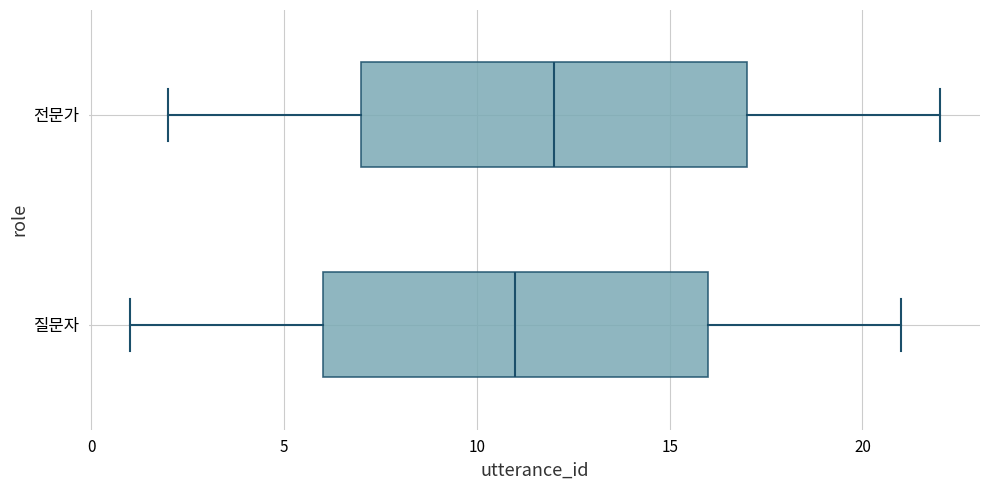

Where does the left whisker of the box for 질문자 end on the x-axis? The values are not printed on the chart, so give them approximately, as read against the axis.

1